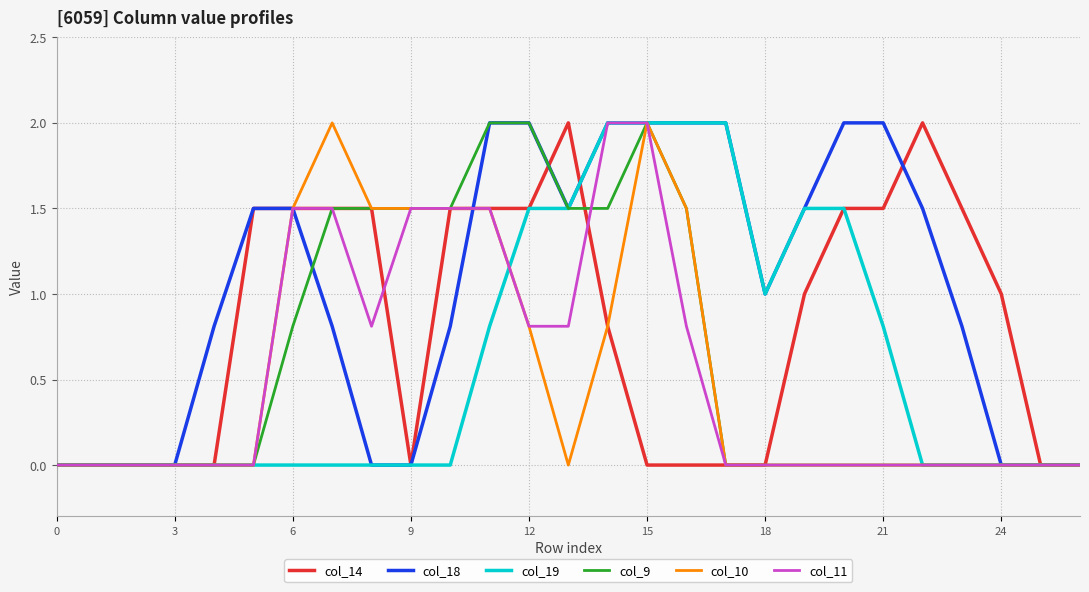

What is the sum of all col_19 values?

16.6